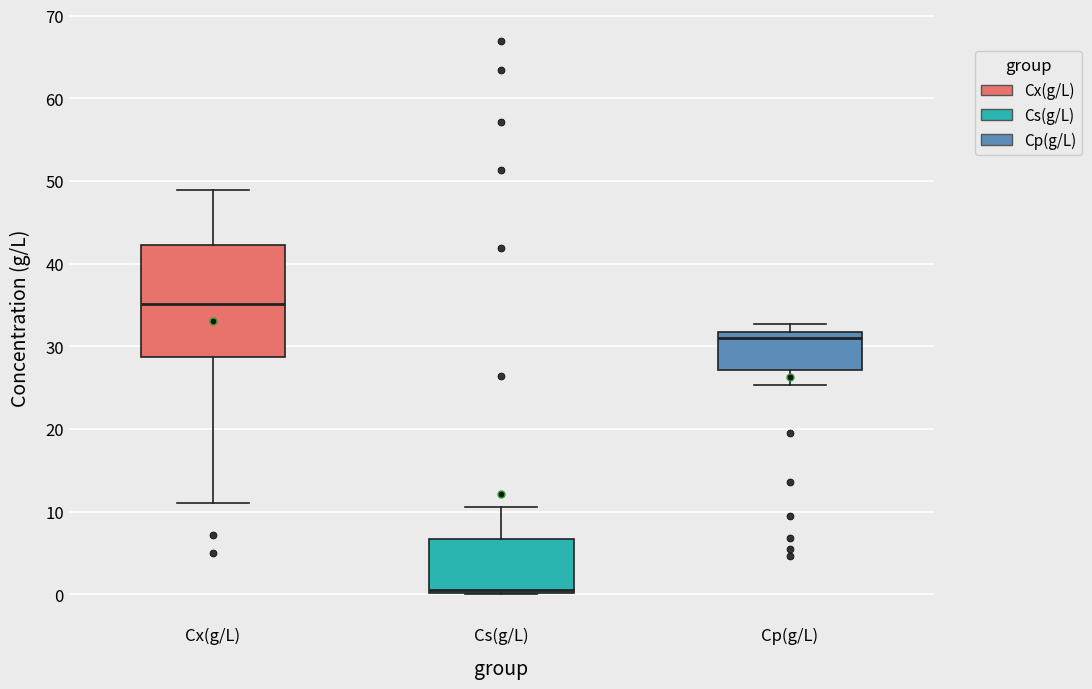

Where does the upper whisker of the box for Cx(g/L) end on the y-axis? The values are not printed on the chart, so give them approximately, as read against the axis.

49